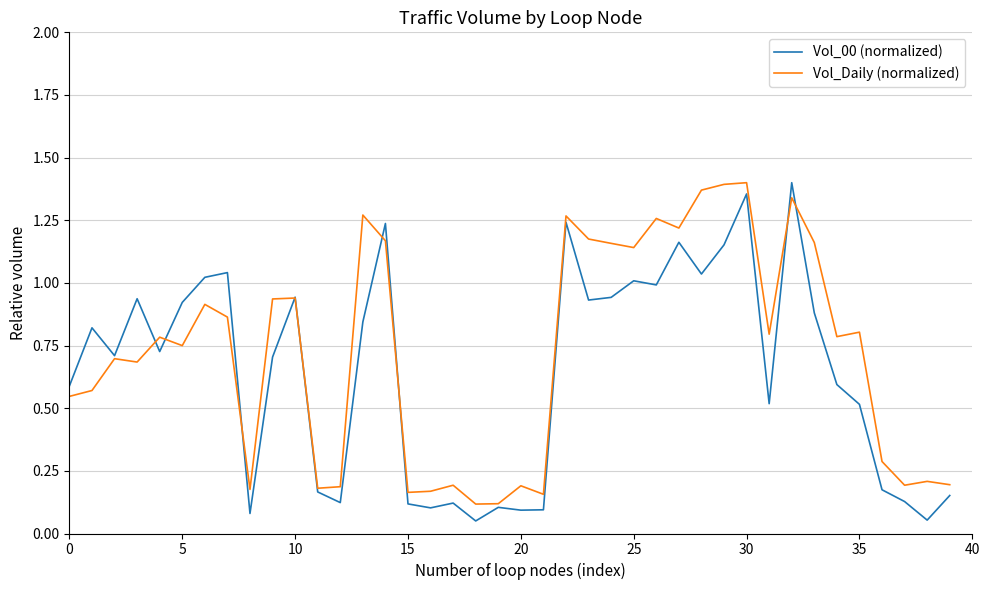

Does the chart have visible grid lines?

Yes